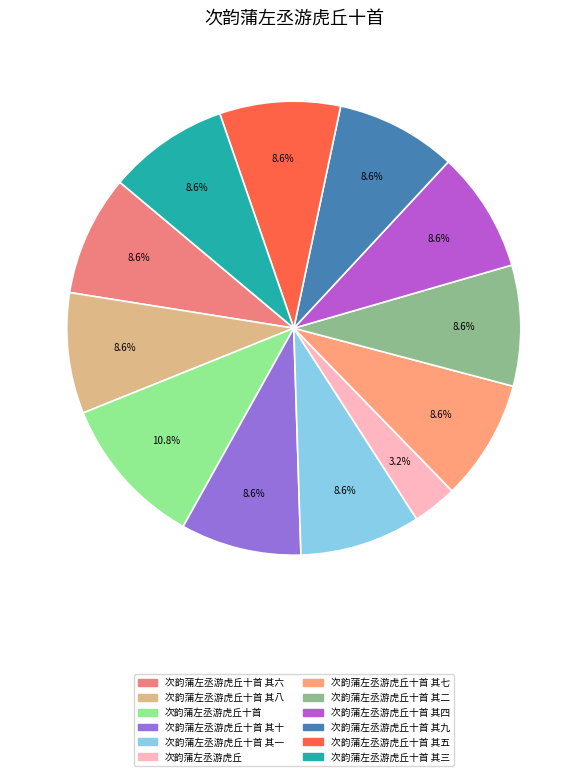

How many slices are in this pie chart?

12